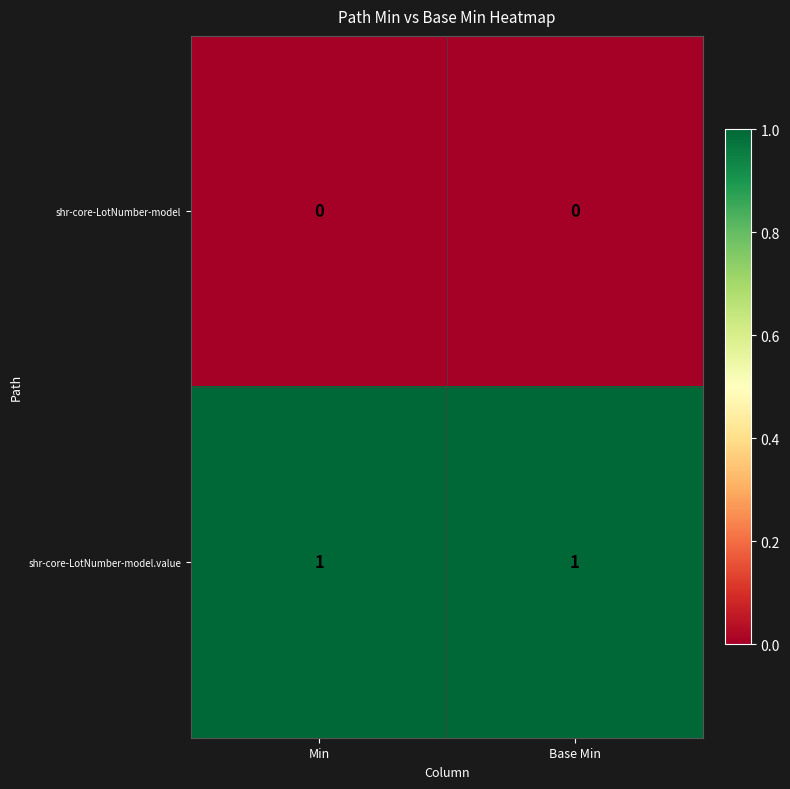

What is the total value across all series at Base Min?

1